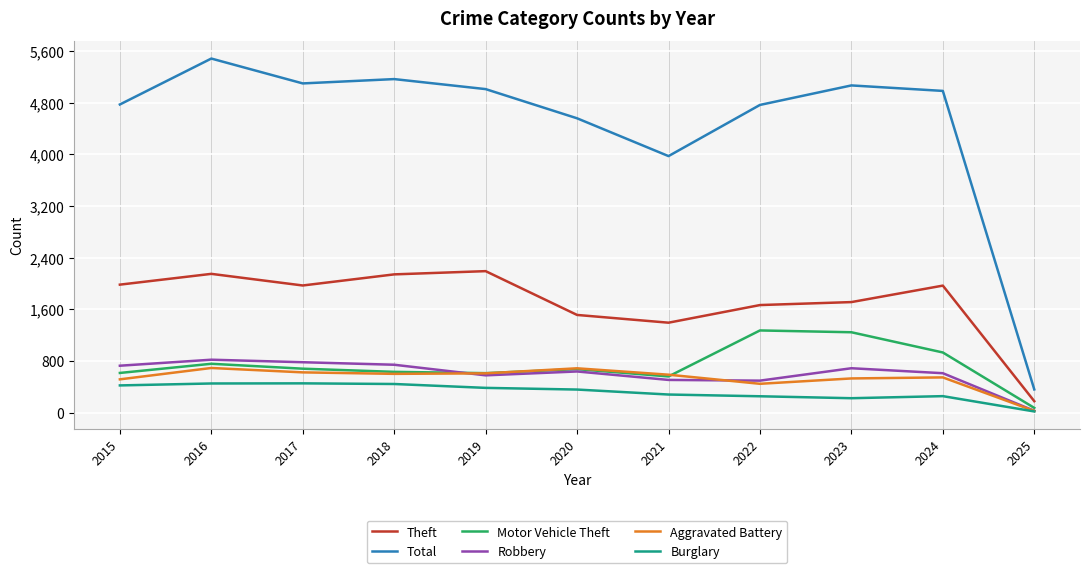

What is the average value of the Robbery series?

601